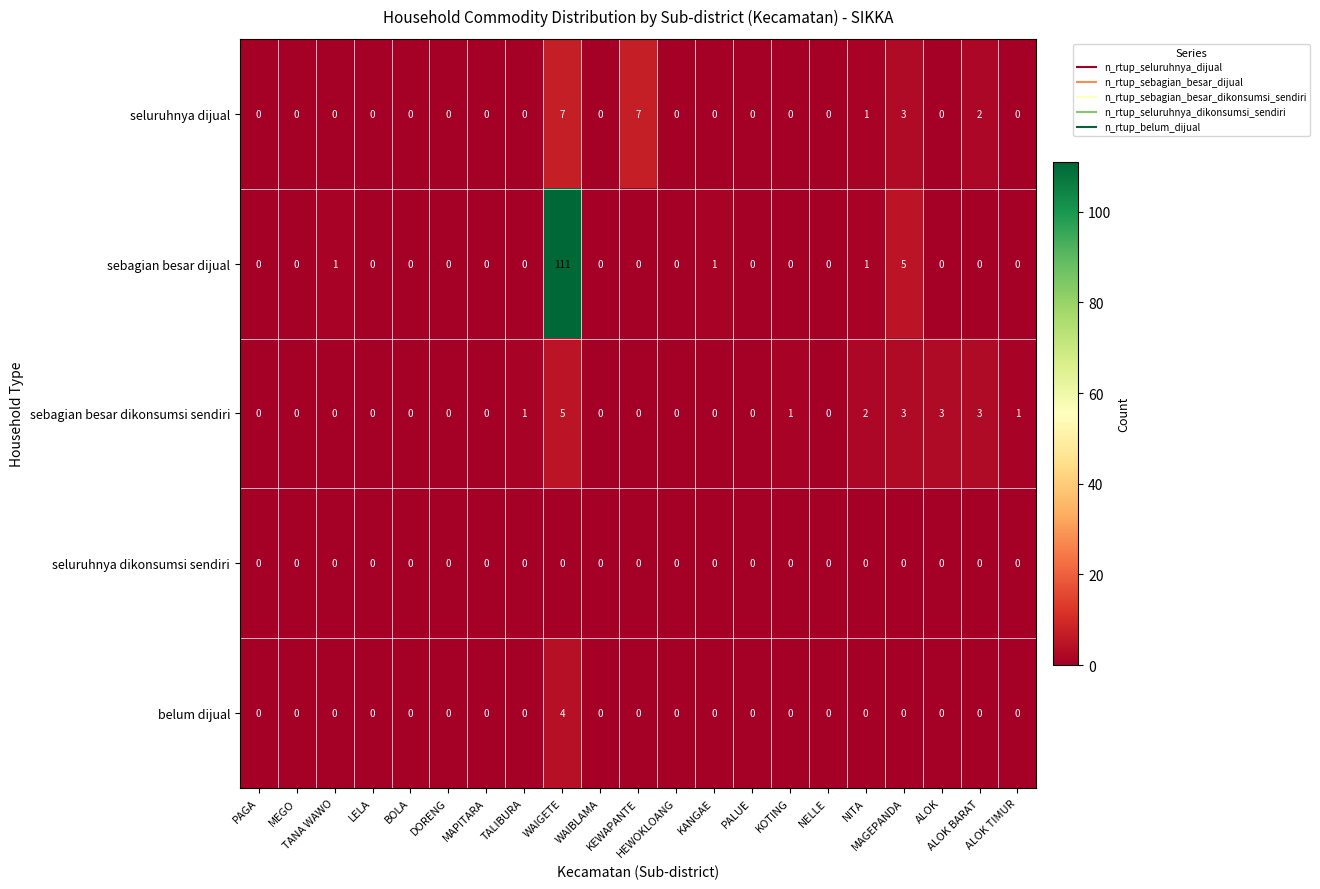

How many belum dijual values are between 0 and 1?

20